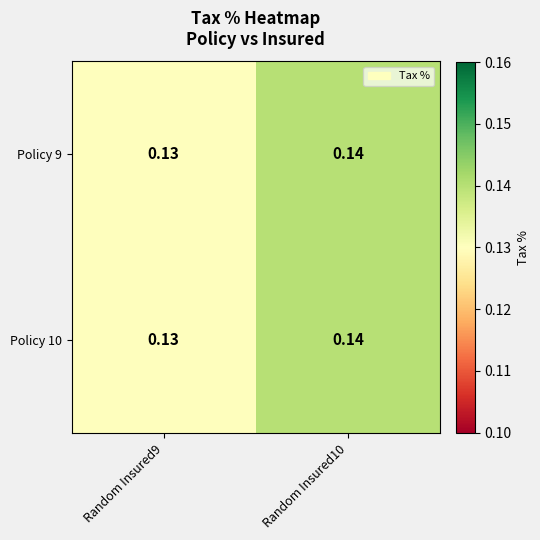

What is the greatest value displayed?

0.1